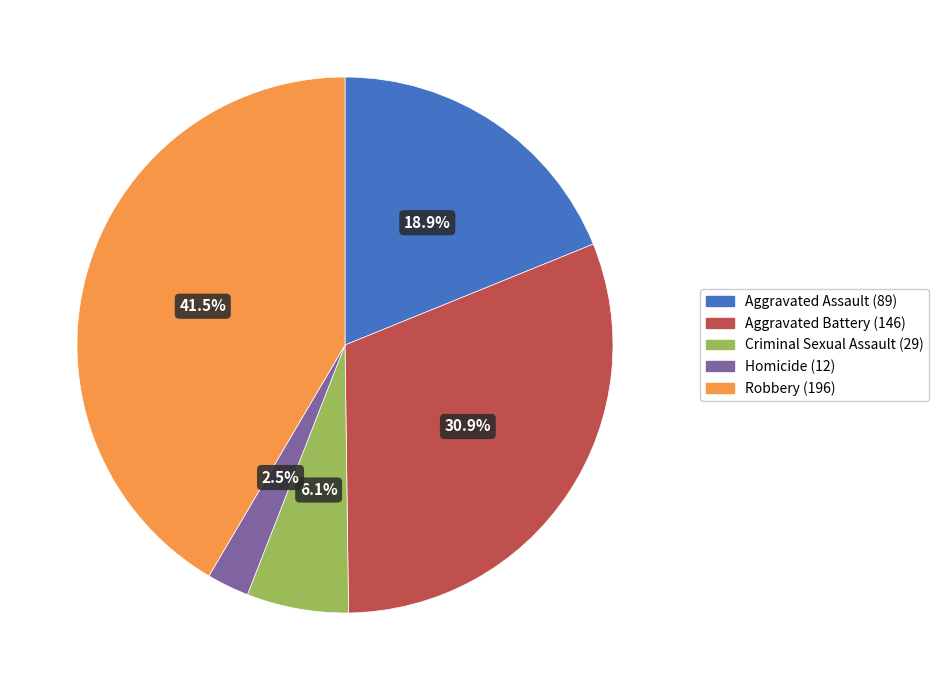

Is the sum of Aggravated Battery and Homicide greater than half?

No